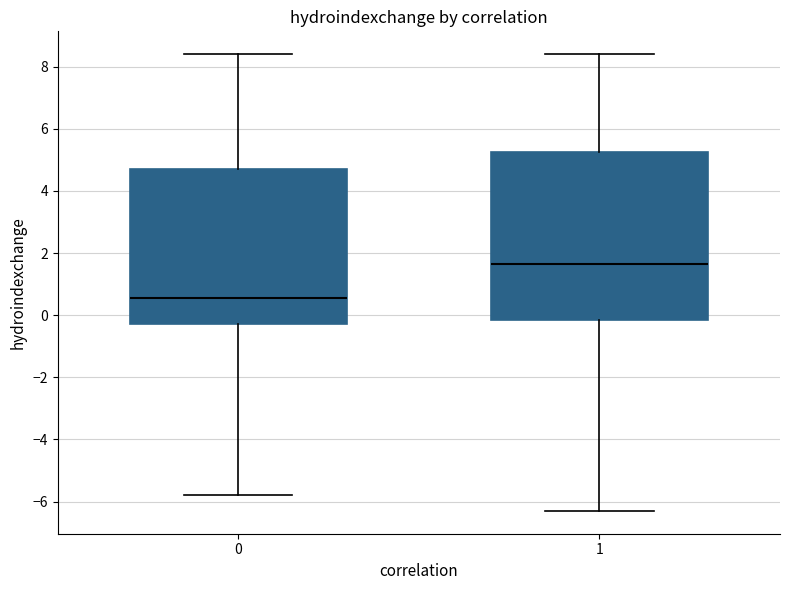

Where does the lower whisker of the box at x = 1 end on the y-axis? The values are not printed on the chart, so give them approximately, as read against the axis.

-6.2